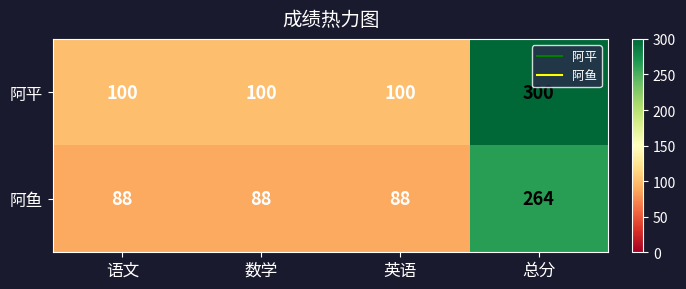

What is the difference between the 阿鱼 values at 语文 and 总分?

176